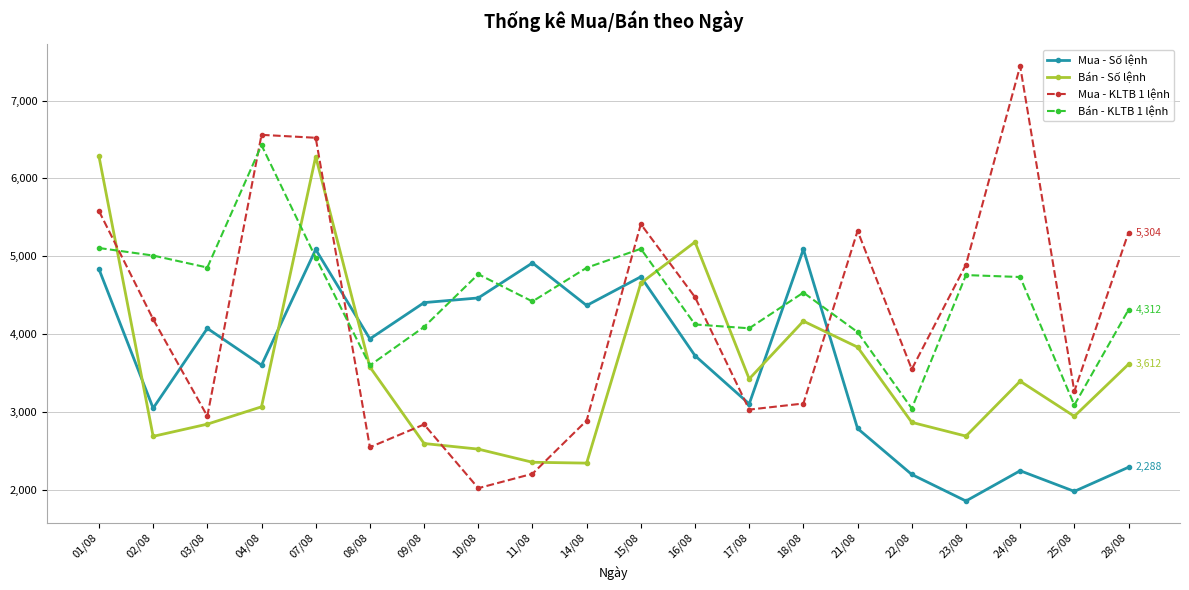

Rank the series by their maximum value, from lowest to highest.

Mua - Số lệnh, Bán - Số lệnh, Bán - KLTB 1 lệnh, Mua - KLTB 1 lệnh